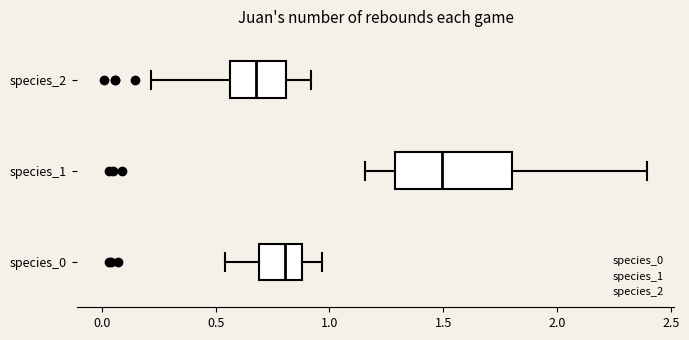

Which box has the furthest to the right median line?

species_1